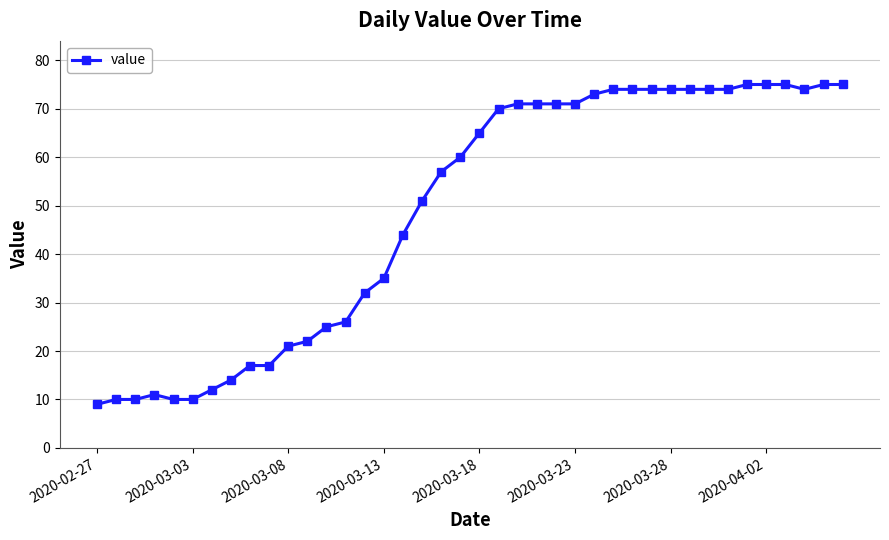

Is this an area chart (filled region under the line)?

No